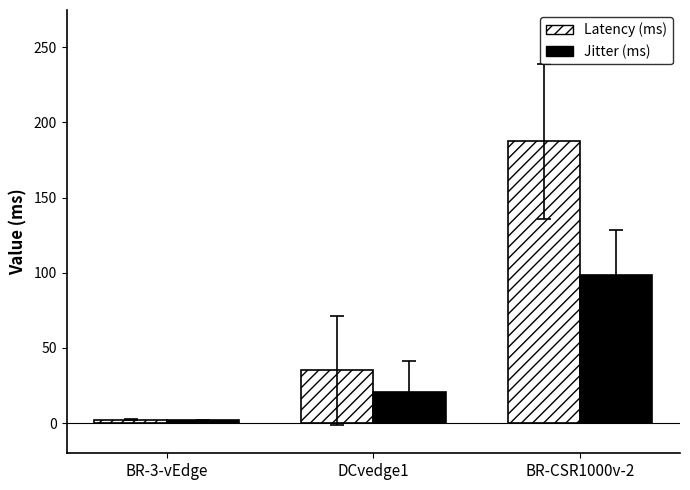

At which label is Latency (ms) closest to 94?

DCvedge1